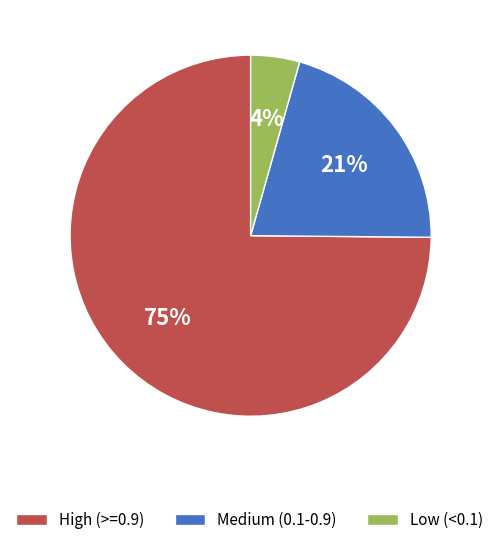

How many slices are in this pie chart?

3